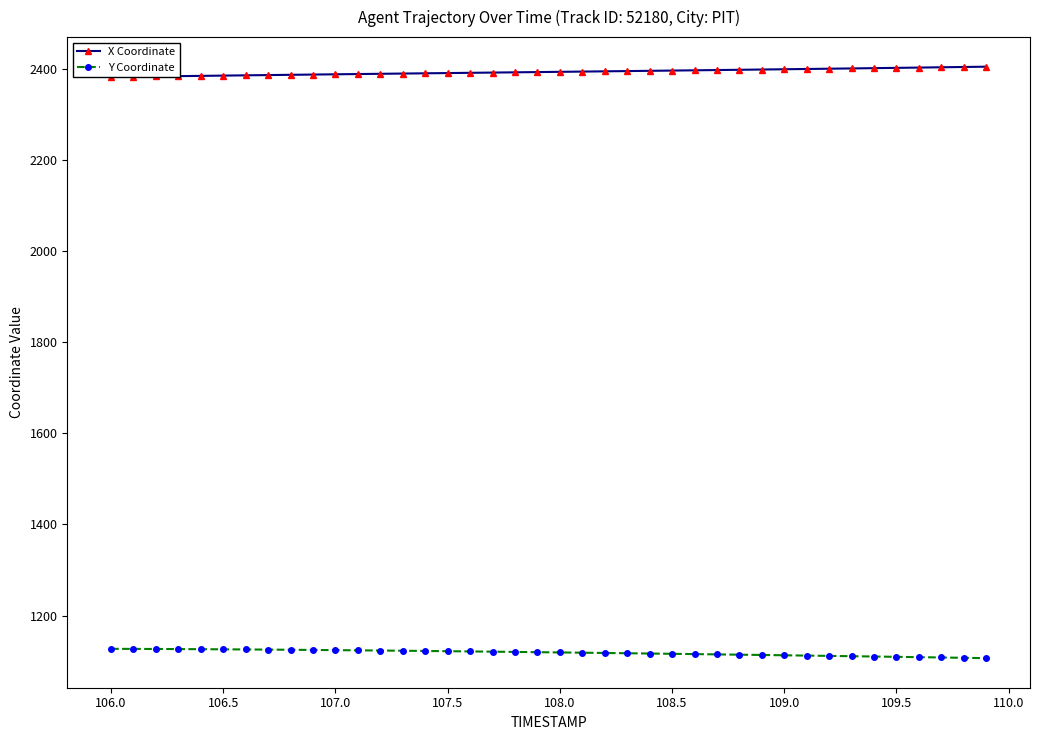

True or false: Y Coordinate has a value of 1125.9 at 106.5.

True